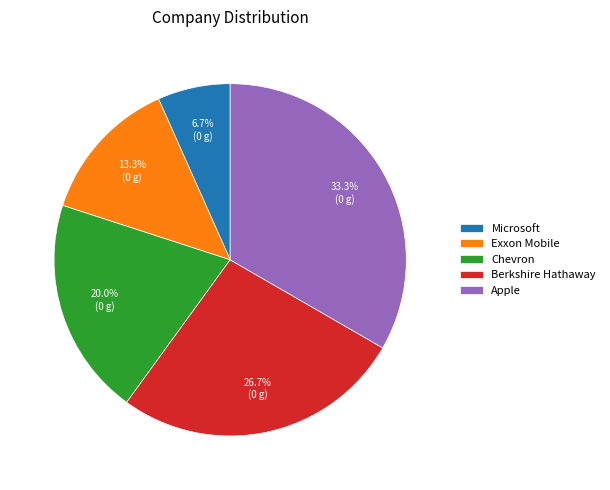

What is the ratio of the value at Berkshire Hathaway to the value at Chevron?

1.3